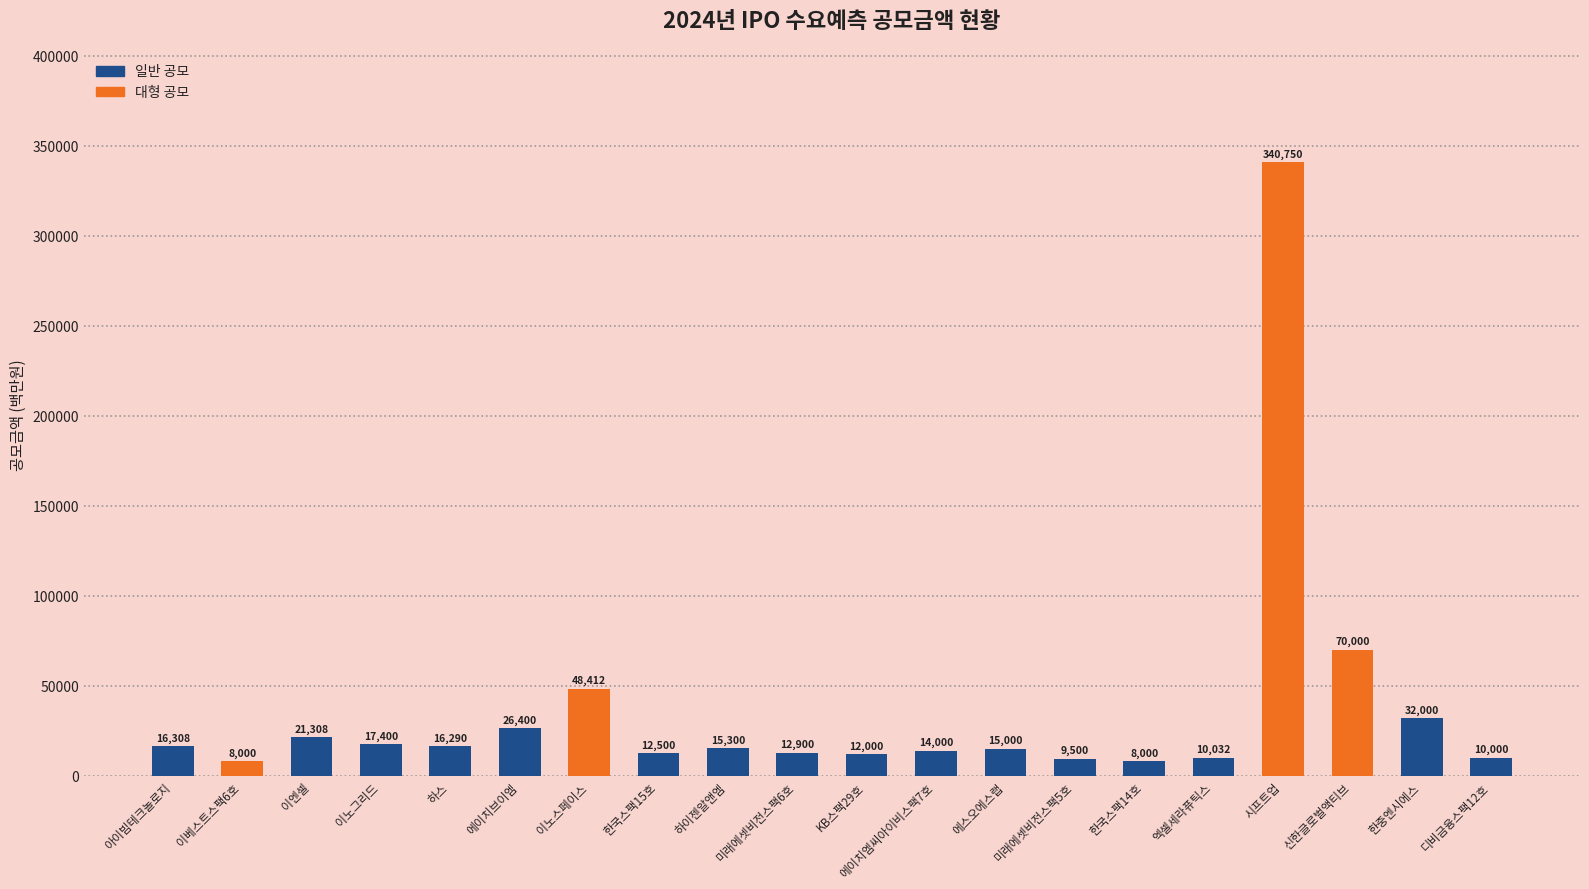

Read the value at 신한글로벌액티브.

70000